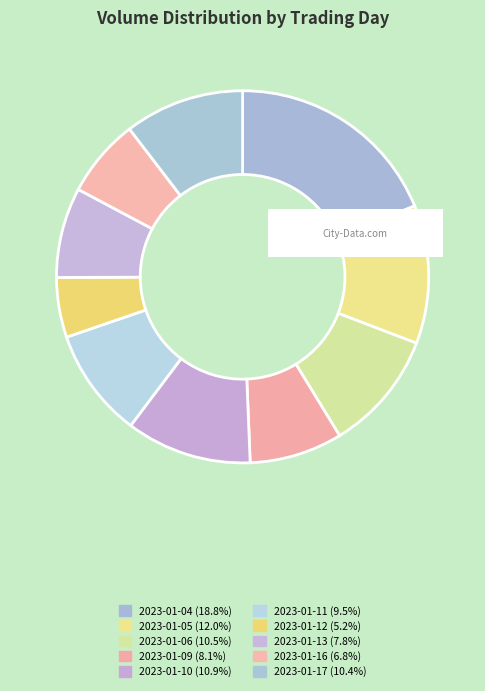

What is the change in value from 2023-01-10 to 2023-01-11?

-180158